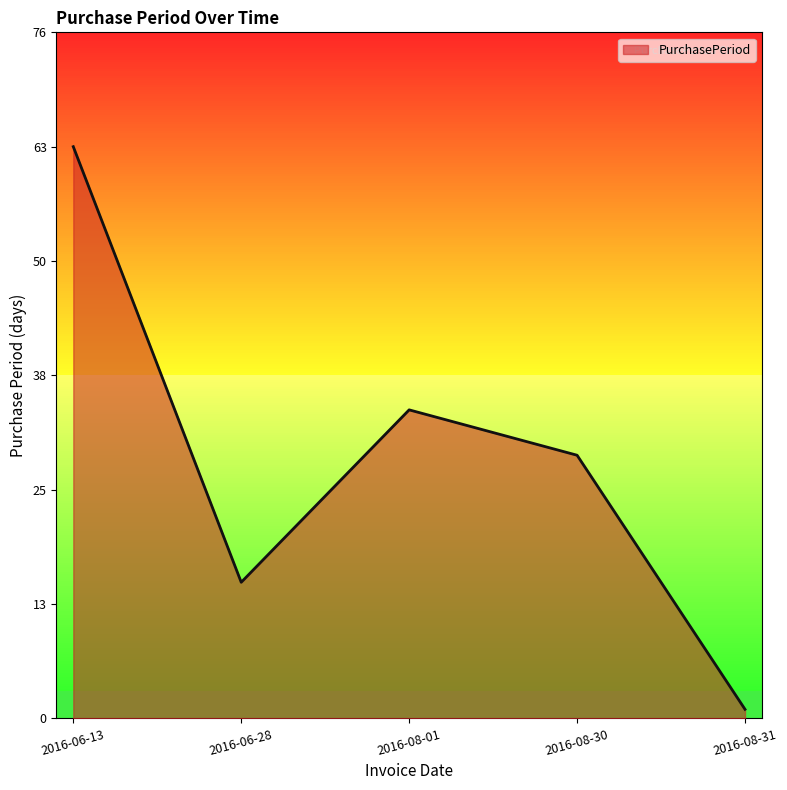

What is the difference between the maximum and second lowest values?

48